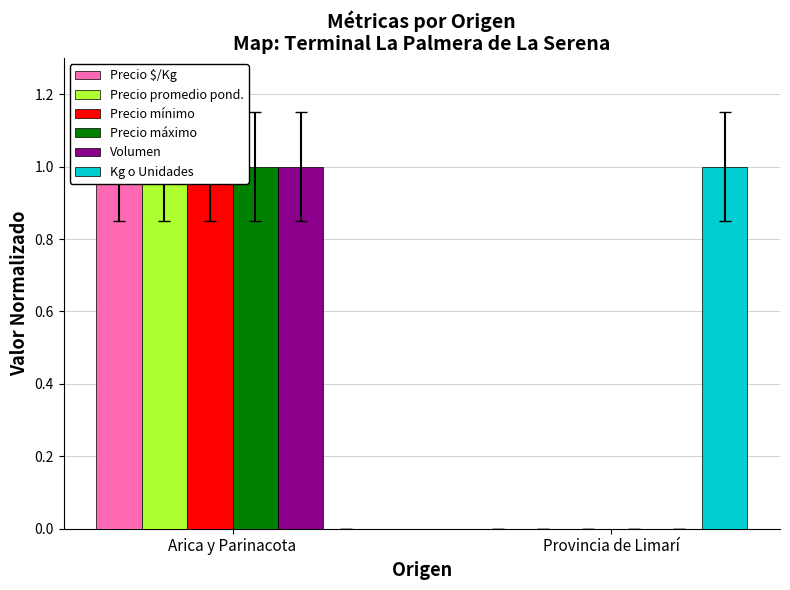

Reading left to right, extract all data points from this chart.

Precio $/Kg: 1.0	0.0
Precio promedio pond.: 1.0	0.0
Precio mínimo: 1.0	0.0
Precio máximo: 1.0	0.0
Volumen: 1.0	0.0
Kg o Unidades: 0.0	1.0